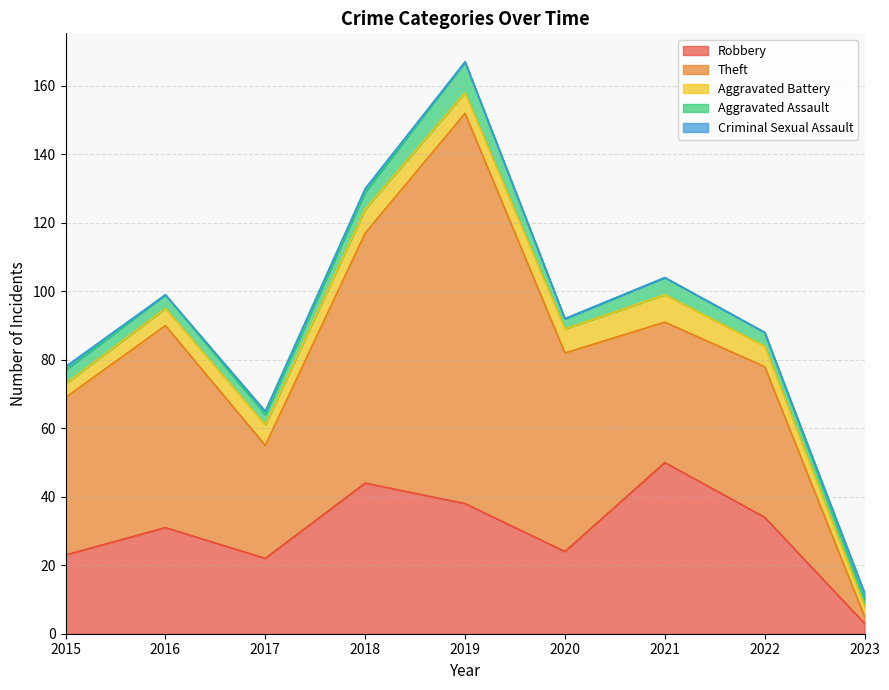

True or false: Aggravated Assault has a value of 1 at 2023.

False